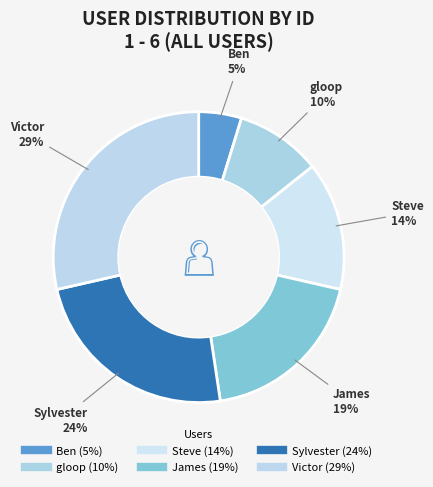

Is there a majority slice in this chart?

No